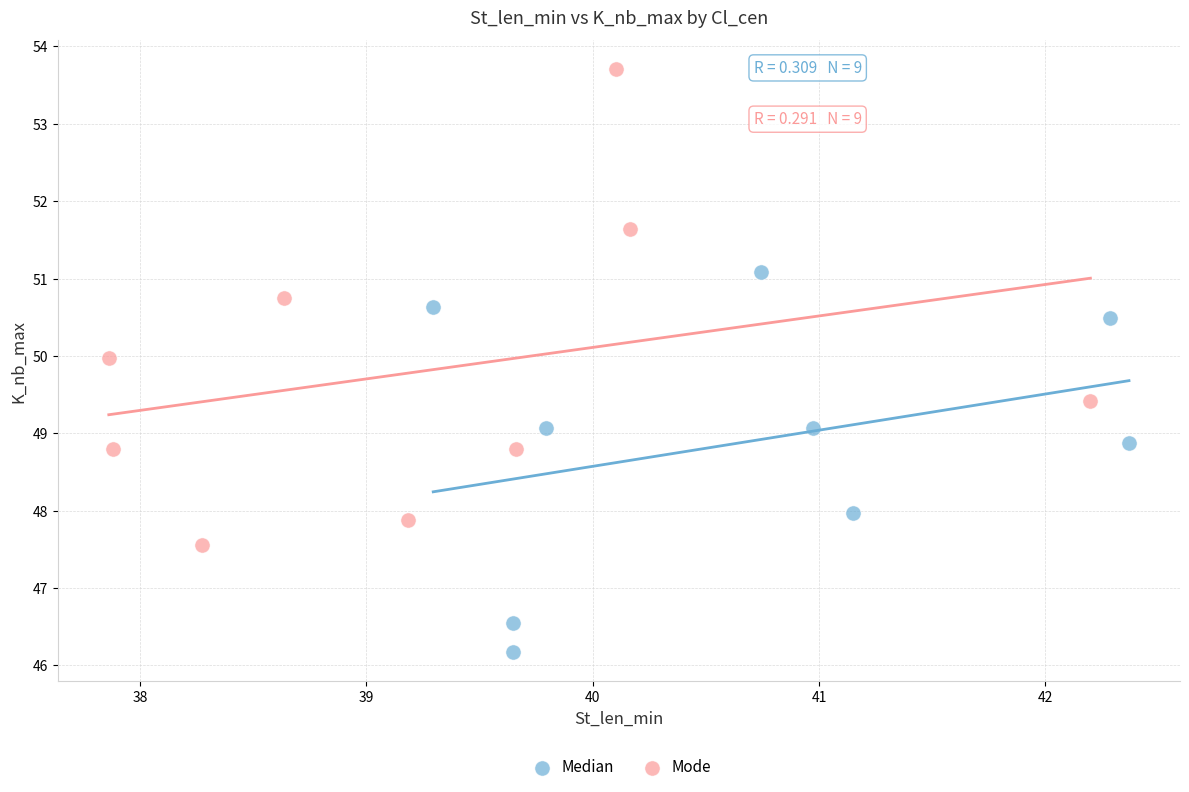

Which series has the widest spread of Y values?

Mode